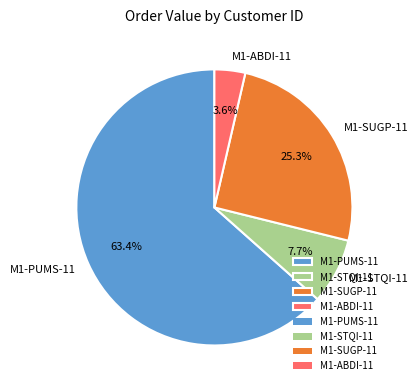

What percentage is the M1-STQI-11 slice, to the nearest percent?

8%